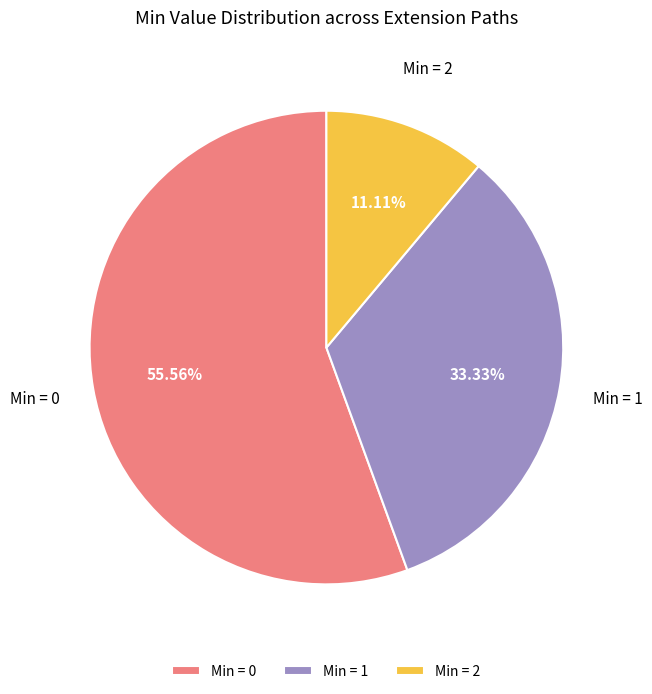

Do Min = 1 and Min = 2 together represent more than half of the pie?

No